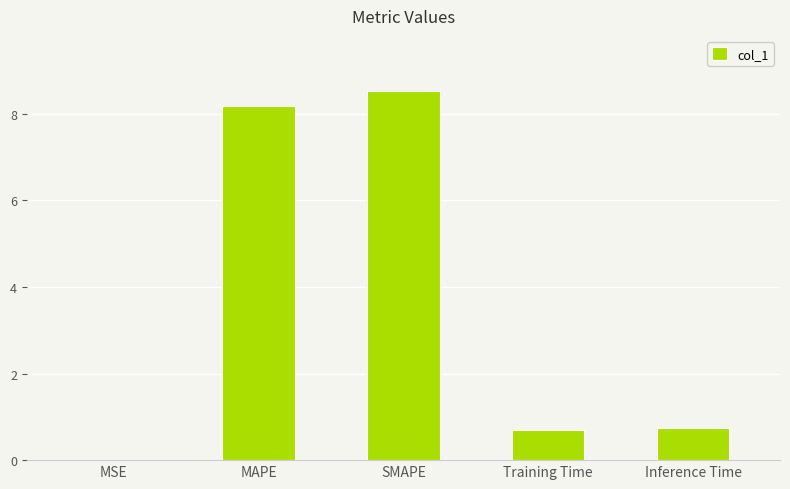

What is the sum of all values?

18.1